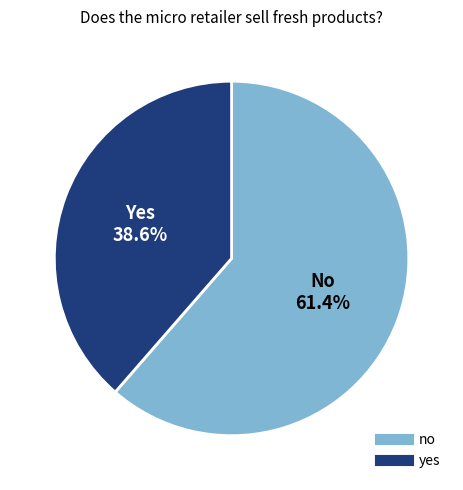

Rank the categories by value from lowest to highest.

yes, no